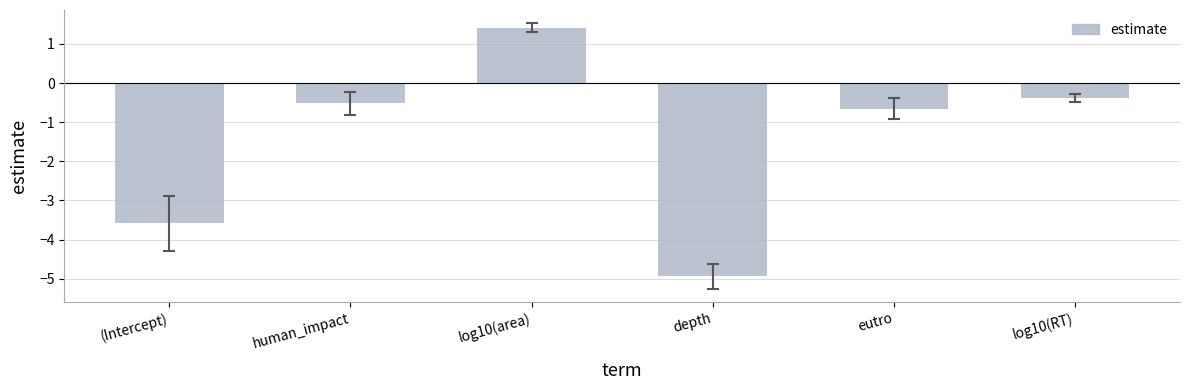

What value does the data have at depth?

-4.9